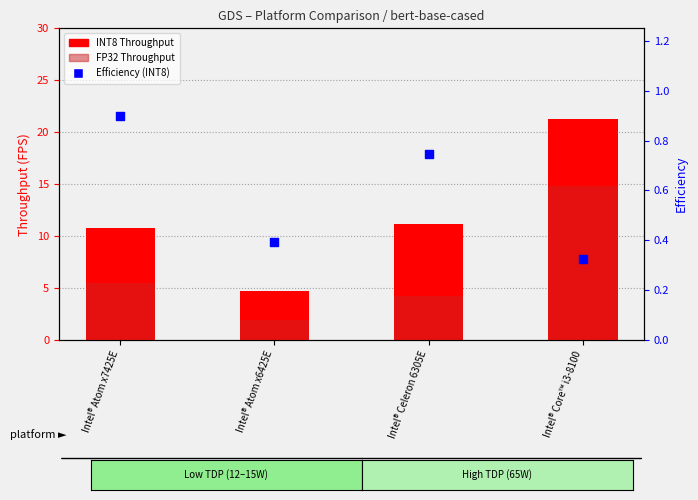

At how many categories does at least one series exceed 6?

3